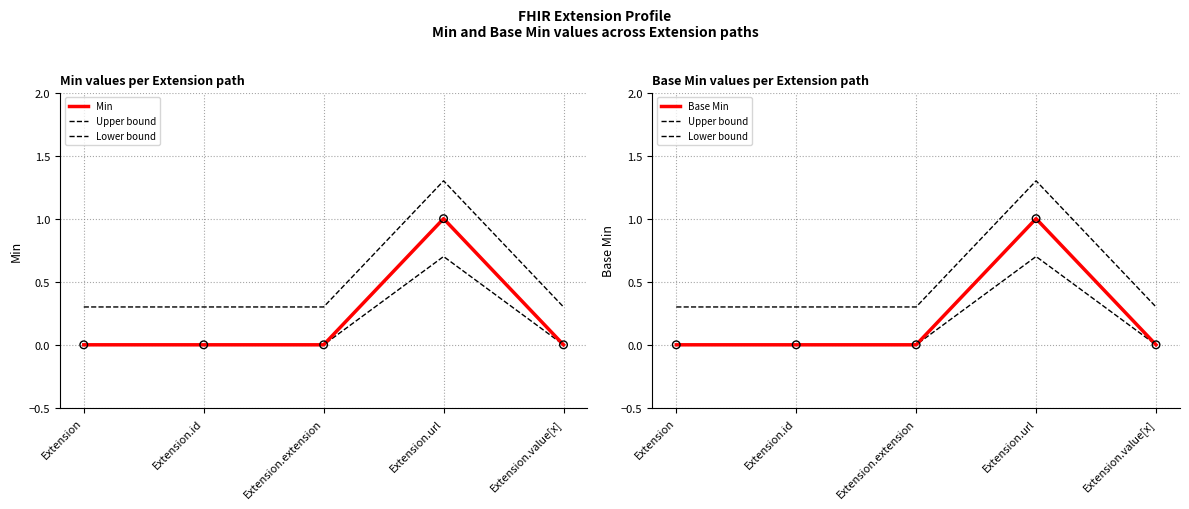

Is the value of Min at Extension.extension greater than the value of Base Min at Extension.id?

No